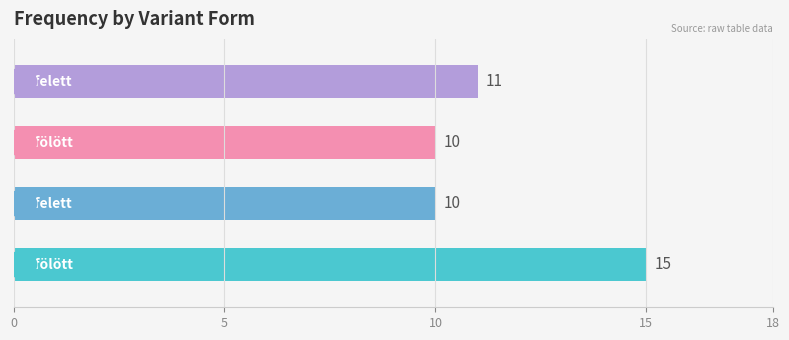

Reading top to bottom, list all the values displayed in this chart.

11	10	10	15